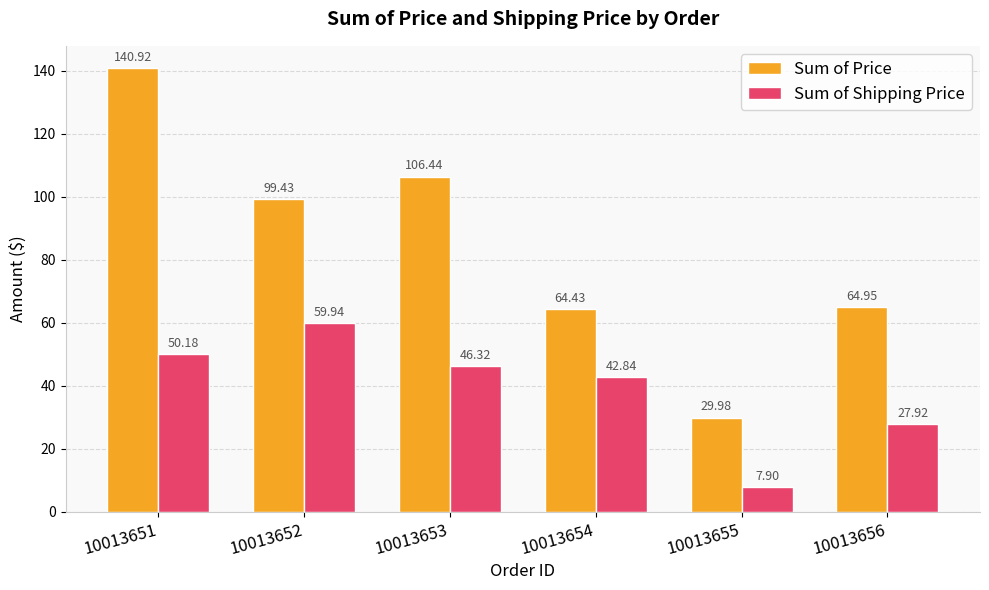

Reading right to left, what are all the values shown in this chart?

Sum of Price: 65.0	30.0	64.4	106.4	99.4	140.9
Sum of Shipping Price: 27.9	7.9	42.8	46.3	59.9	50.2